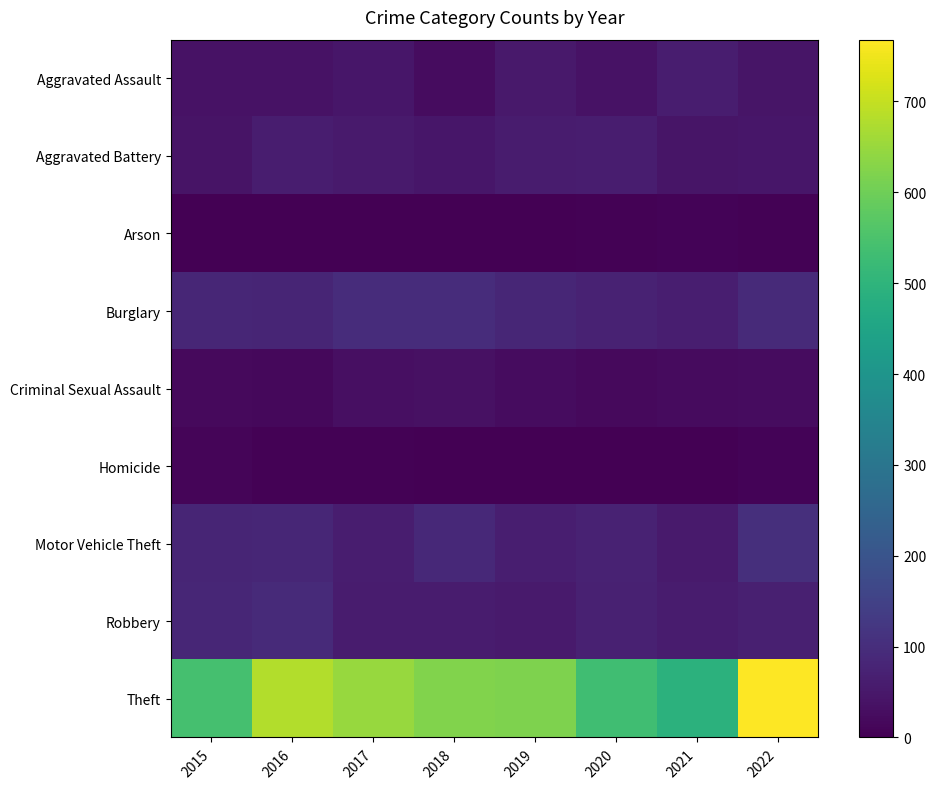

Which series has the largest total across all categories?

Theft